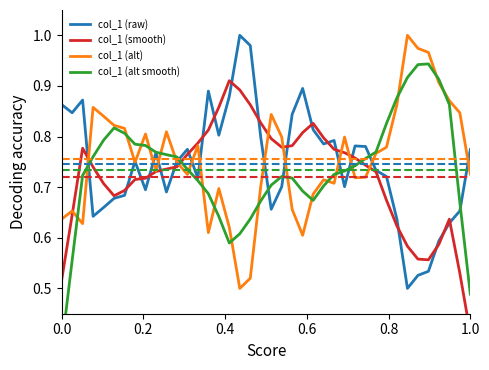

The col_1 (smooth) series shows 0.7 at 7. True or false?

True